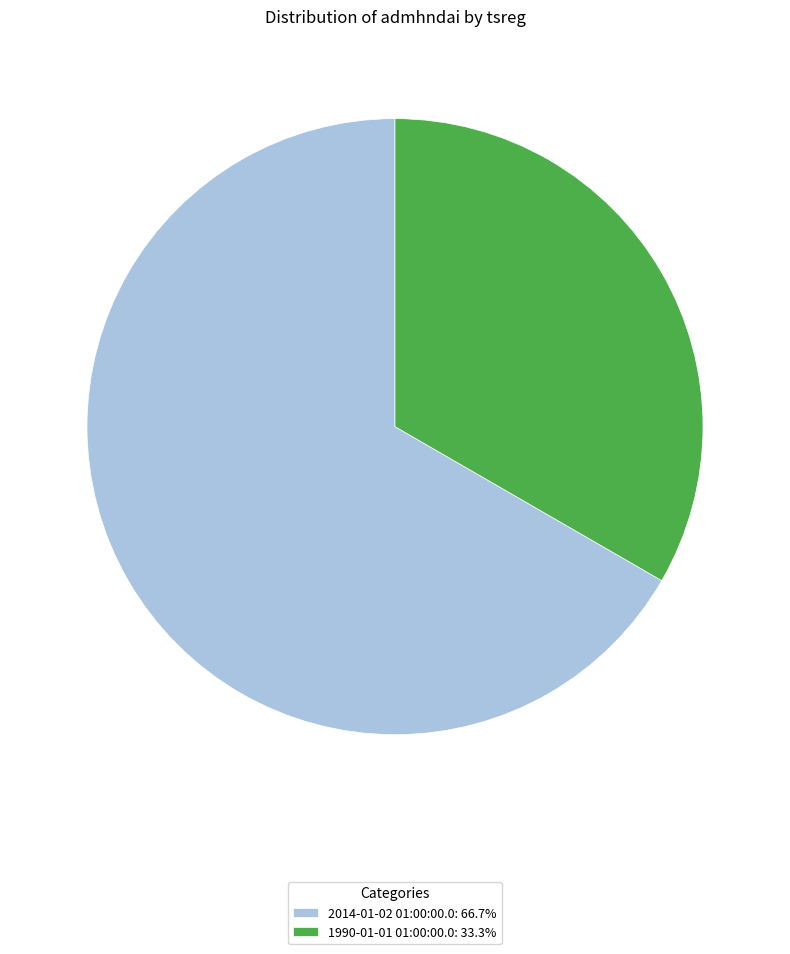

What is the smallest slice in the pie chart?

1990-01-01 01:00:00.0